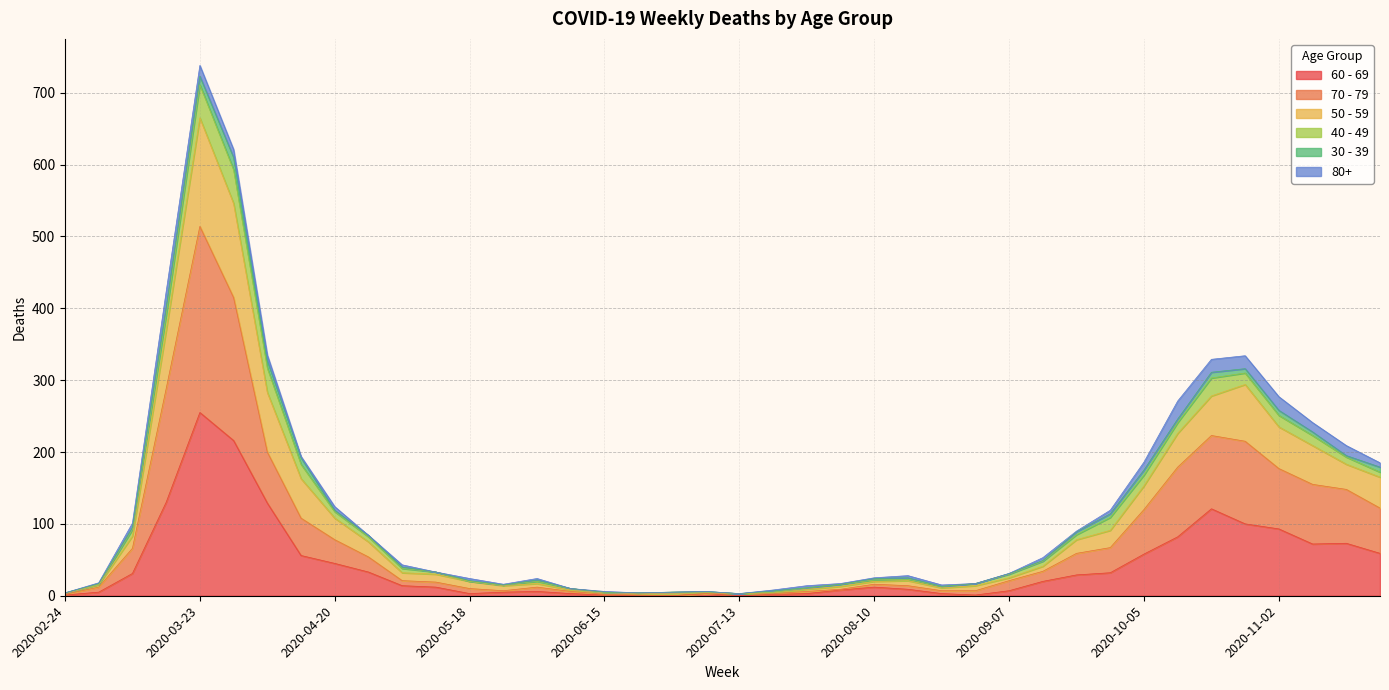

Is it true that 60 - 69 equals 95 at 2020-03-23?

False